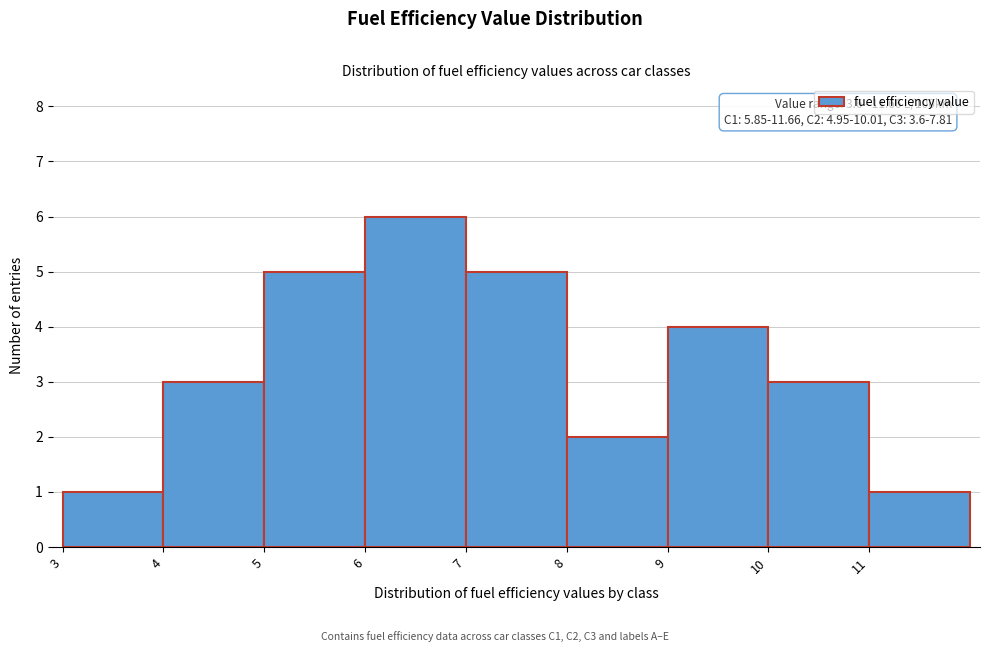

Which range on the x-axis has the tallest bar?

6 to 7